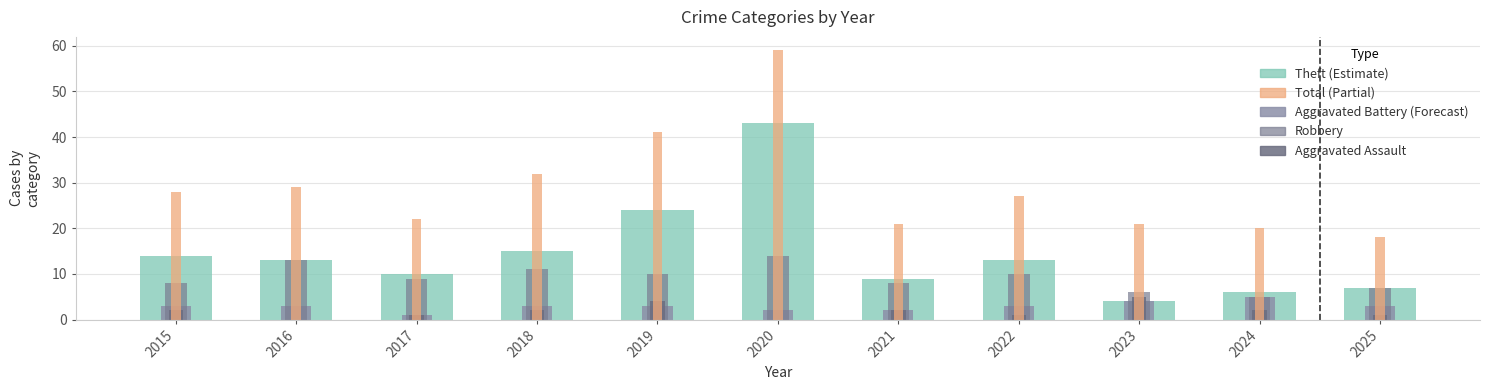

At which category is the sum across all series the highest?

2020